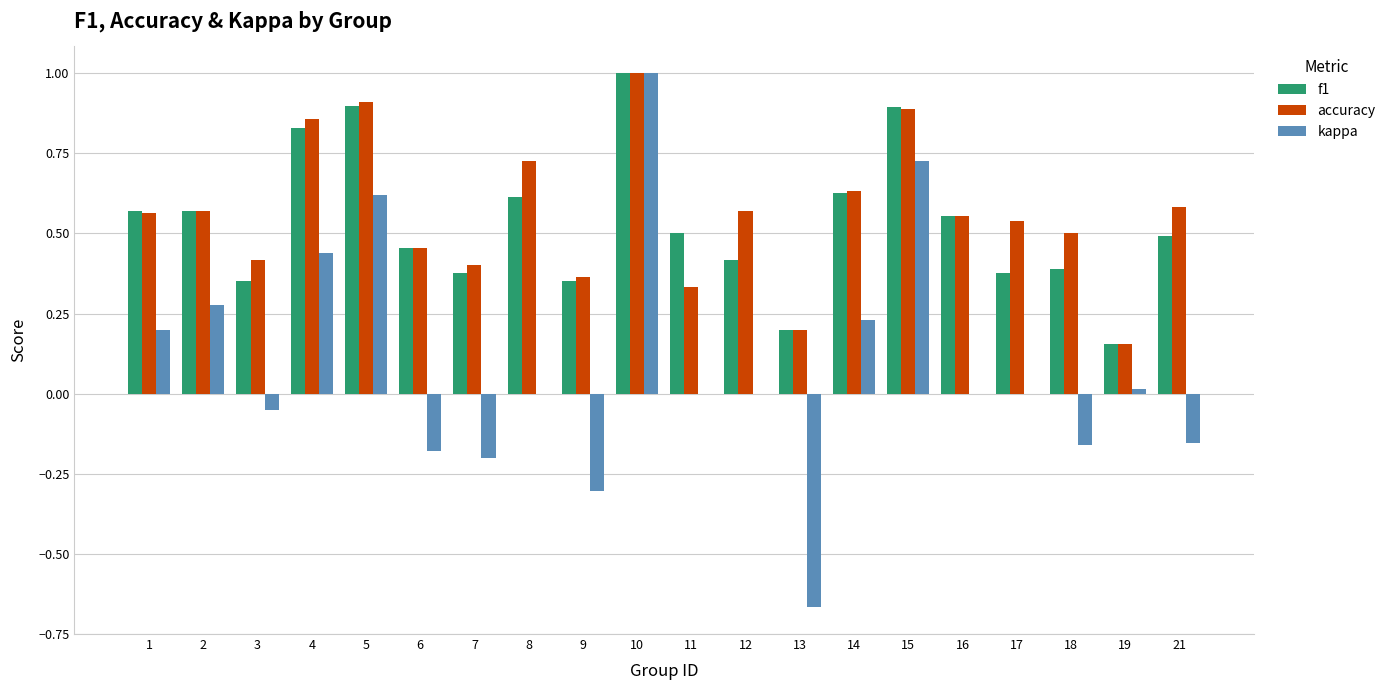

What is the sum of all accuracy values?

11.2